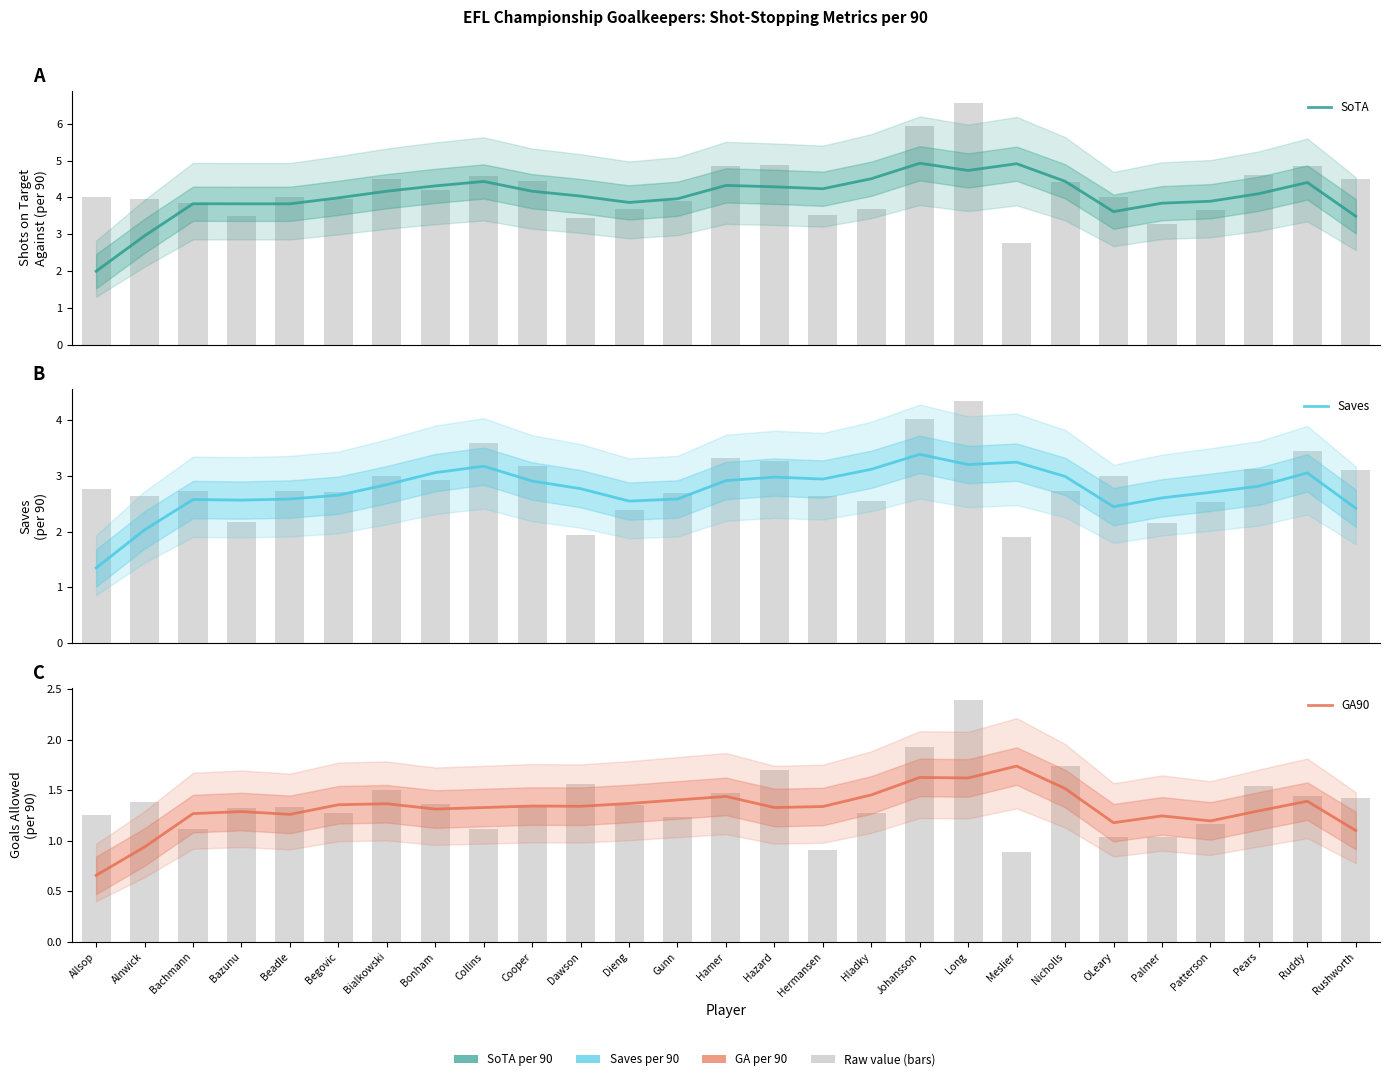

Rank the series by their maximum value, from lowest to highest.

GA90, Saves, SoTA